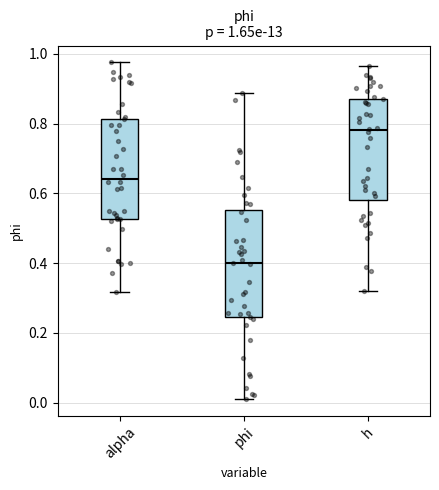

Which box has the lowest median line?

phi